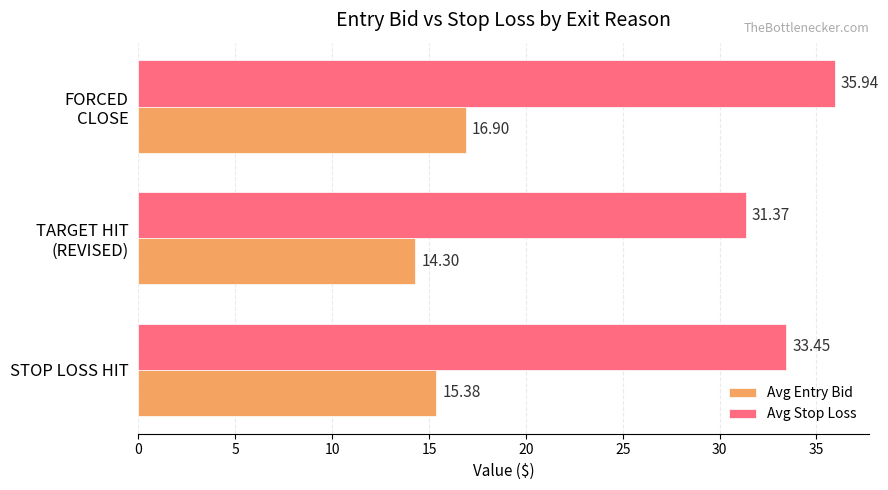

At how many categories does at least one series exceed 31?

3